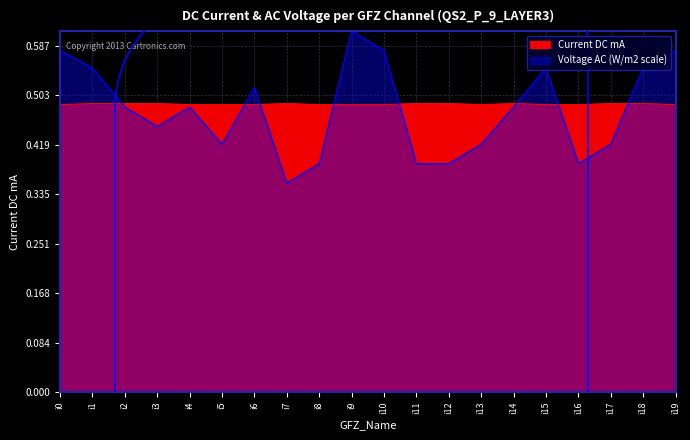

At i17, list the series in order from largest to smallest.

Current DC mA, Voltage AC